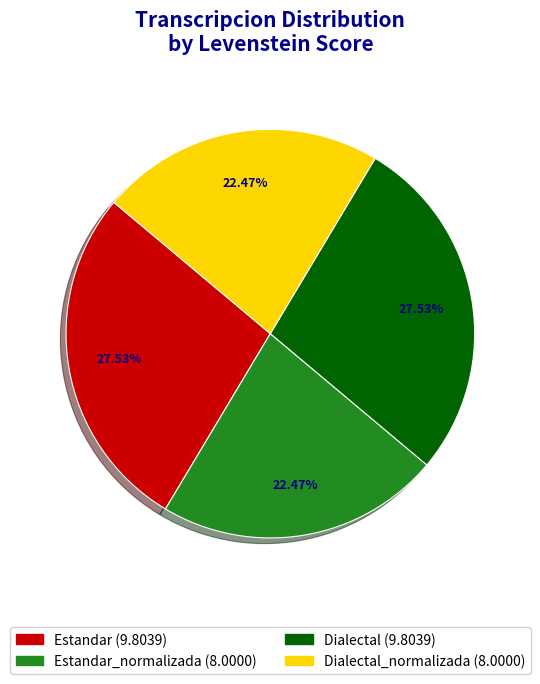

To the nearest percent, what is the difference between the largest and smallest slice percentages?

5%